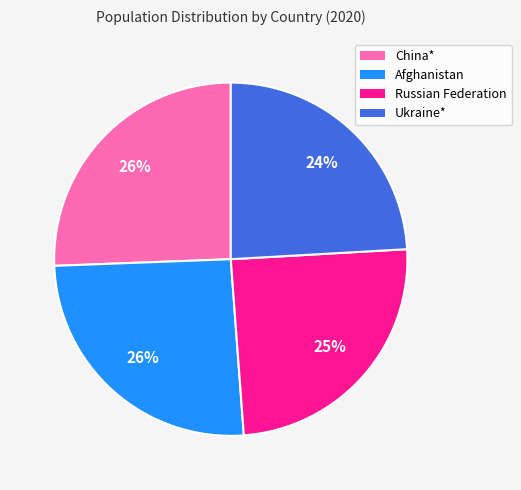

What is the ratio of the value at Afghanistan to the value at Russian Federation?

1.0